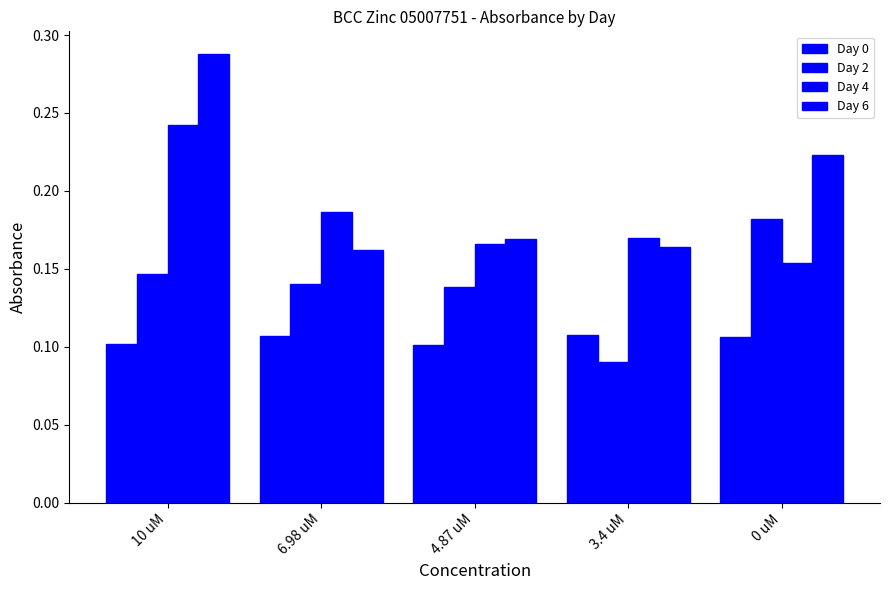

Which series has the largest total across all categories?

Day 6